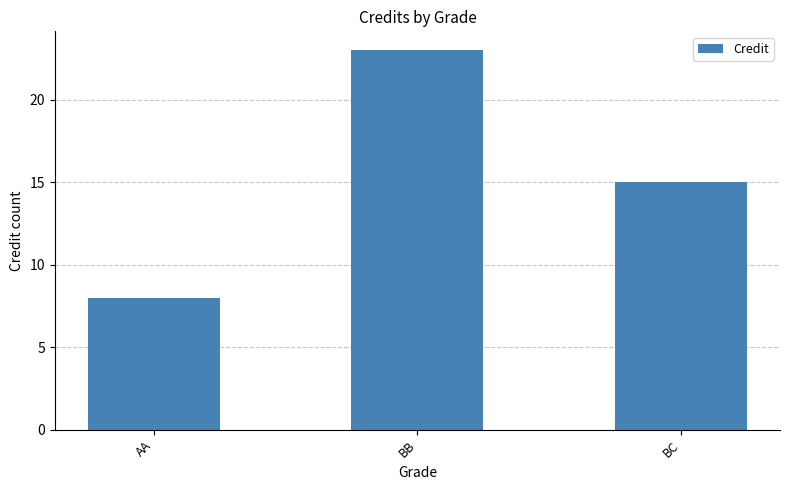

The chart shows a value of 23 at BB. True or false?

True